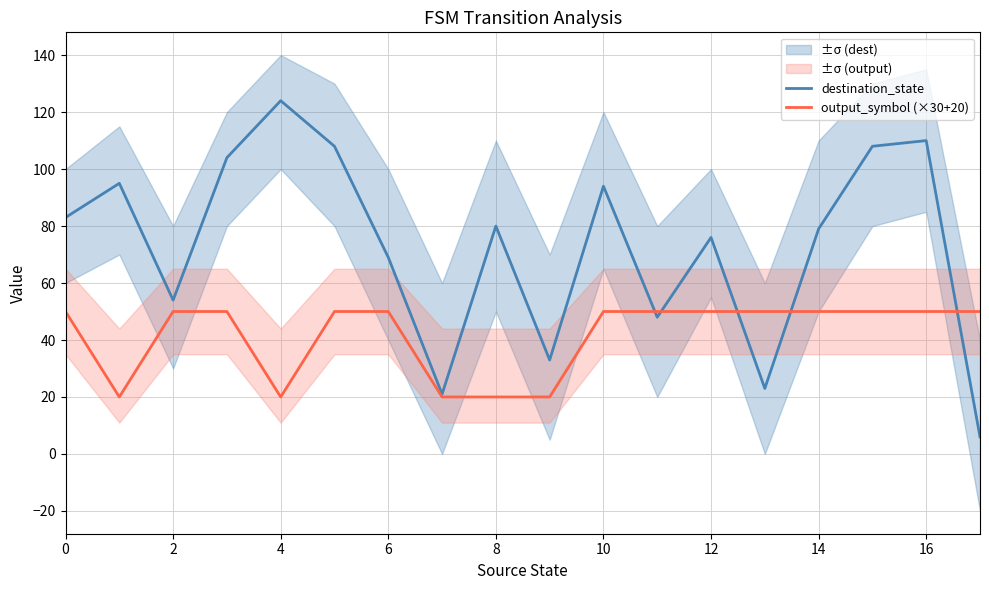

Reading right to left, what are all the values shown in this chart?

destination_state: 6	110	108	79	23	76	48	94	33	80	21	69	108	124	104	54	95	83
output_symbol (×30+20): 50	50	50	50	50	50	50	50	20	20	20	50	50	20	50	50	20	50